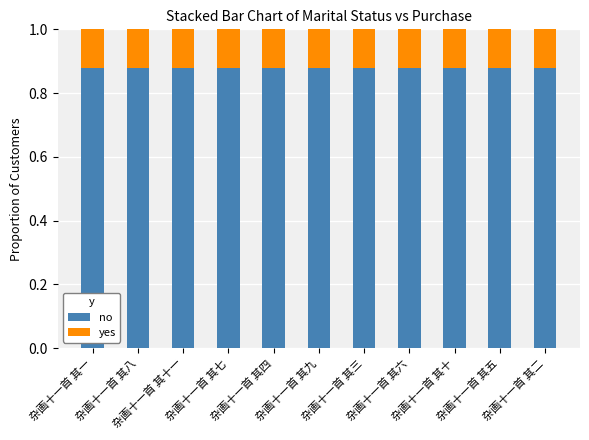

What is the sum of all no values?

9.7